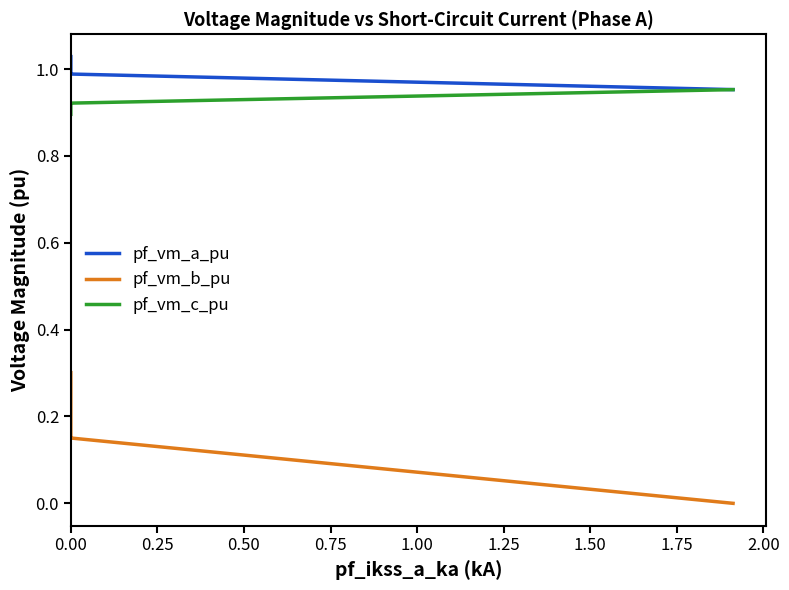

What is the difference between the maximum and minimum values in the pf_vm_b_pu series?

0.3